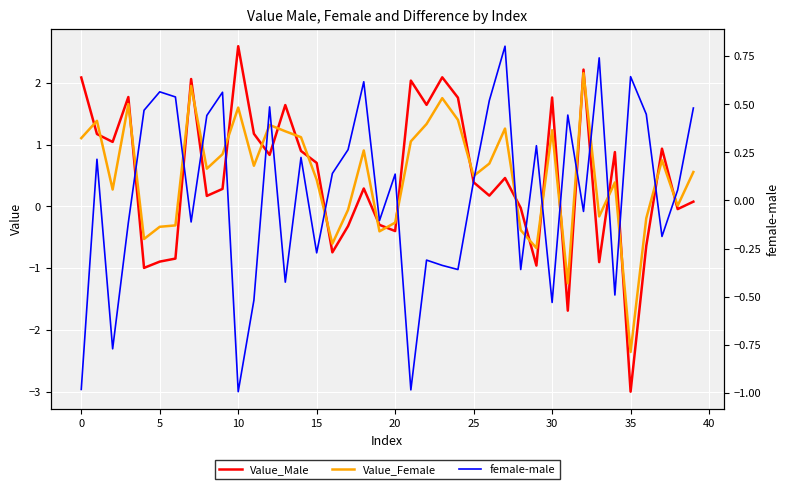

What are all the series names shown in the legend?

Value_Male, Value_Female, female-male